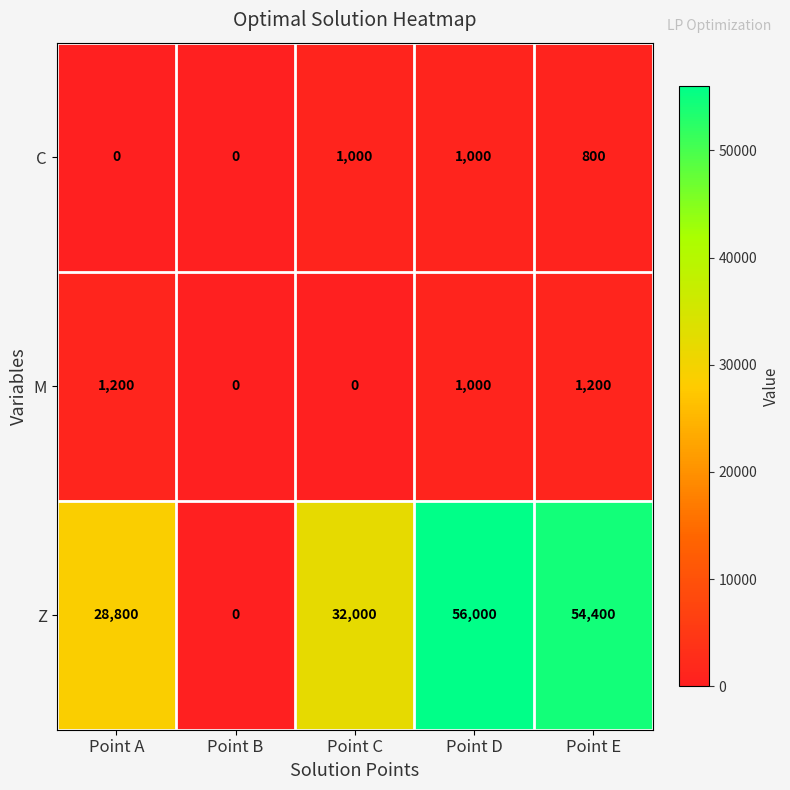

Count the M values in the range 0 to 1200.

5